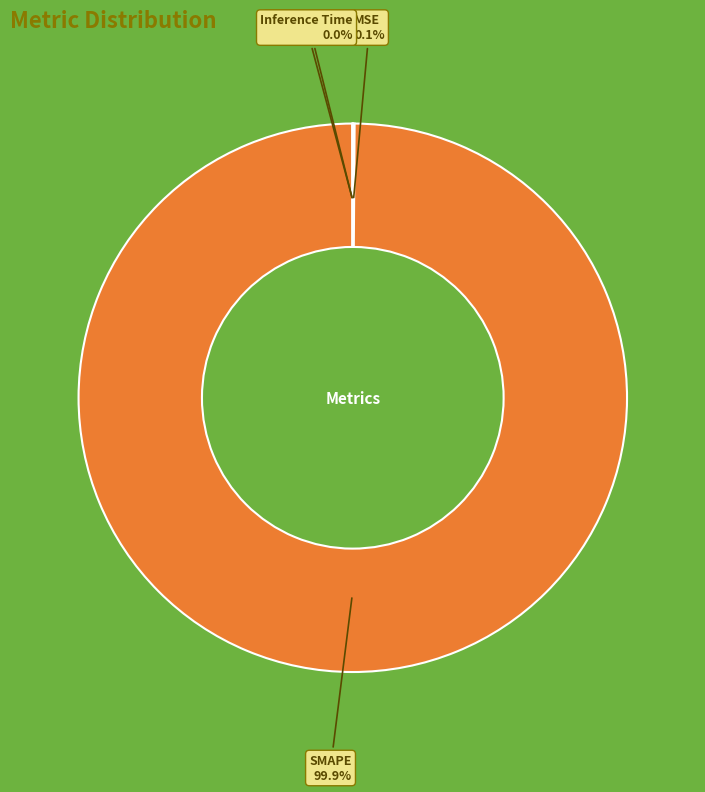

Does SMAPE represent more than half of the total?

Yes